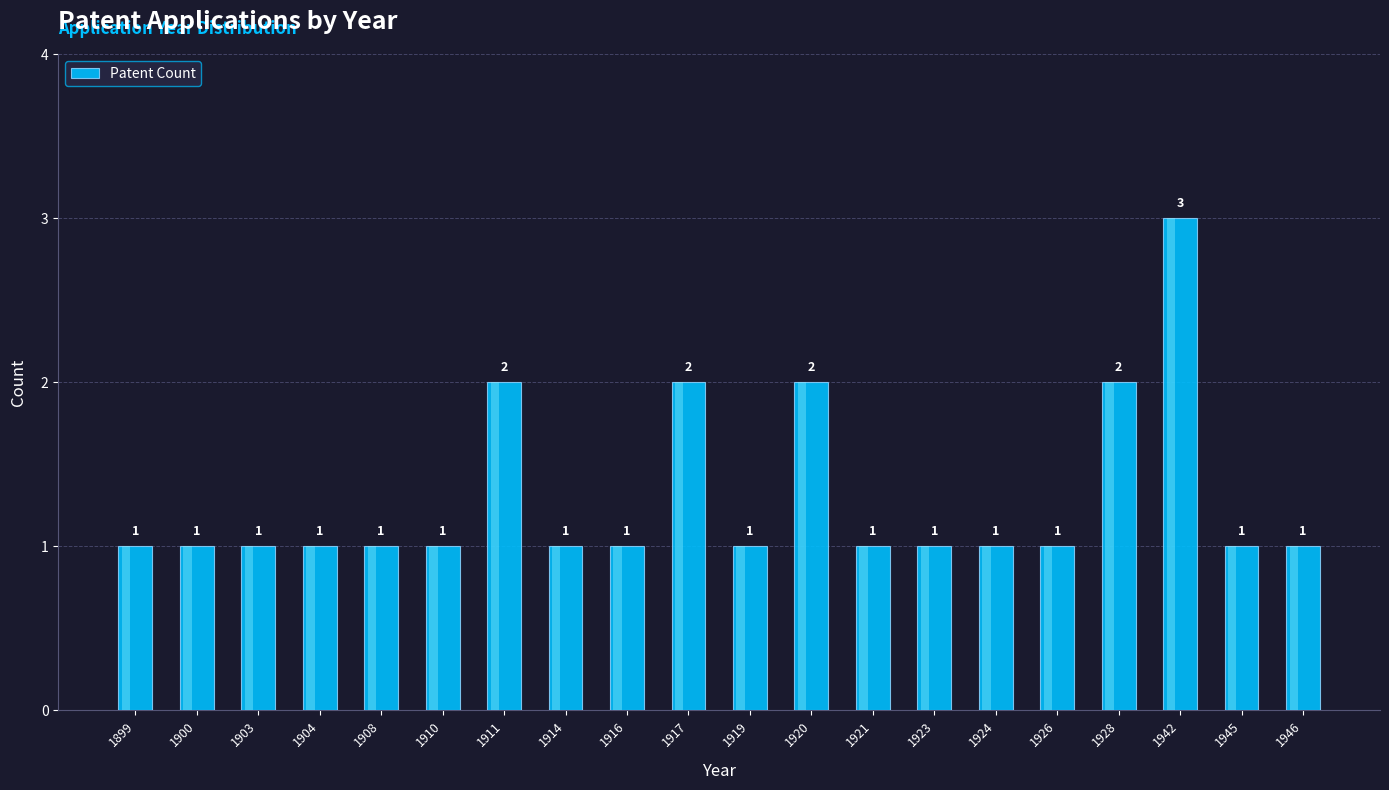

What is the difference between the second highest and minimum values?

1